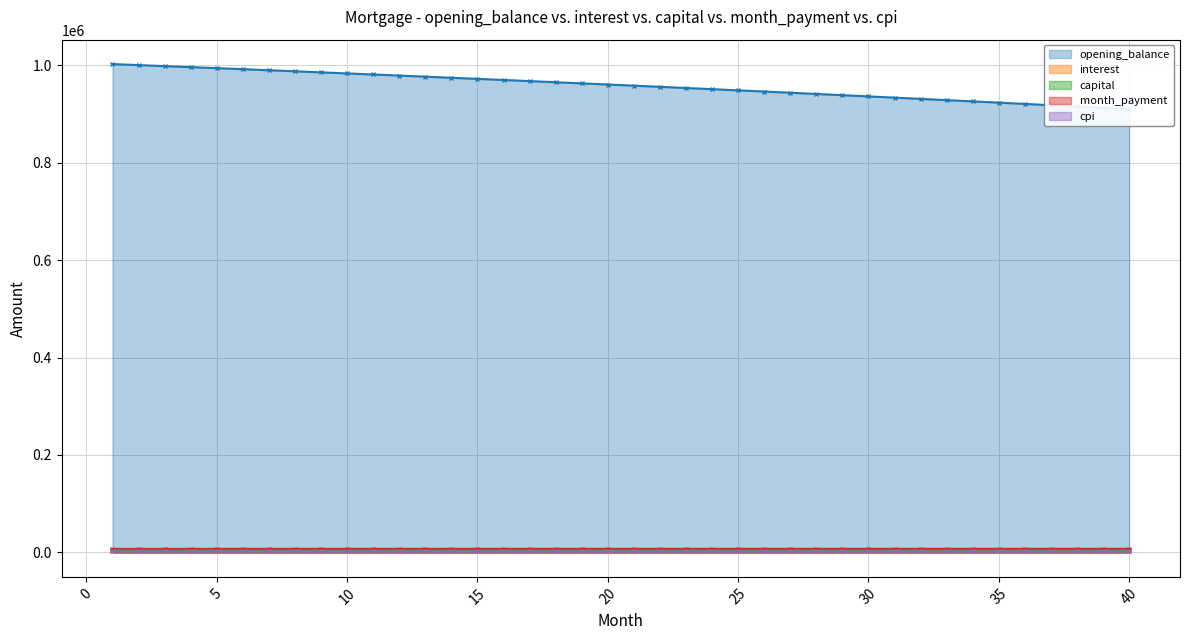

The opening_balance series shows 962754.9 at 19. True or false?

True